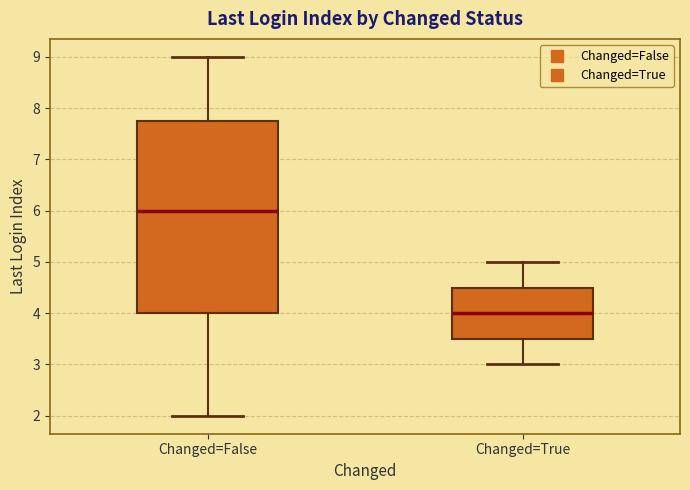

Which box has the highest median line?

Changed=False